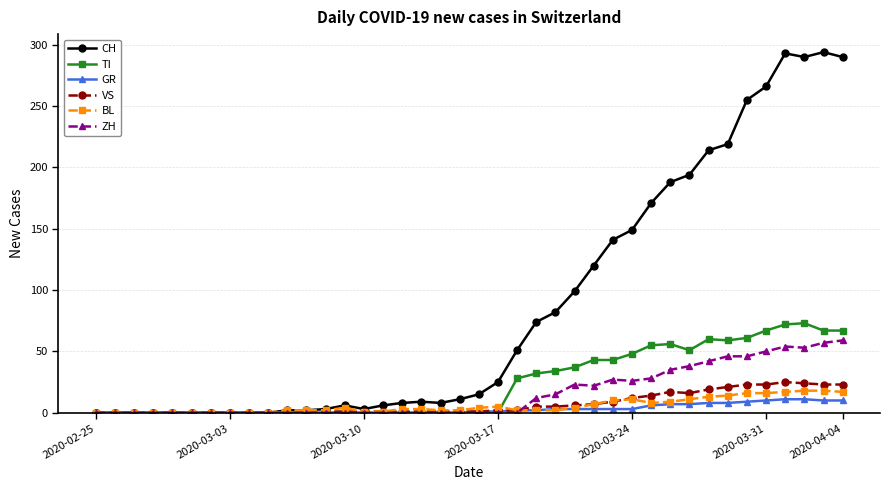

Which series has the largest total across all categories?

CH